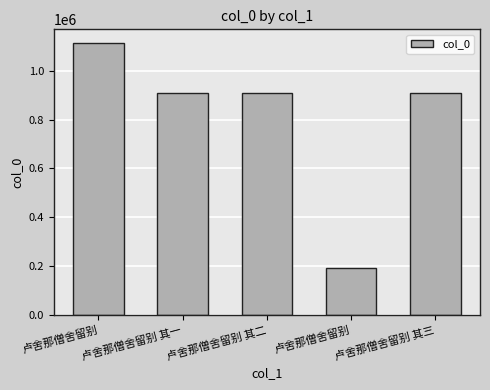

Which label corresponds to the smallest value in the chart?

卢舍那僧舍留别